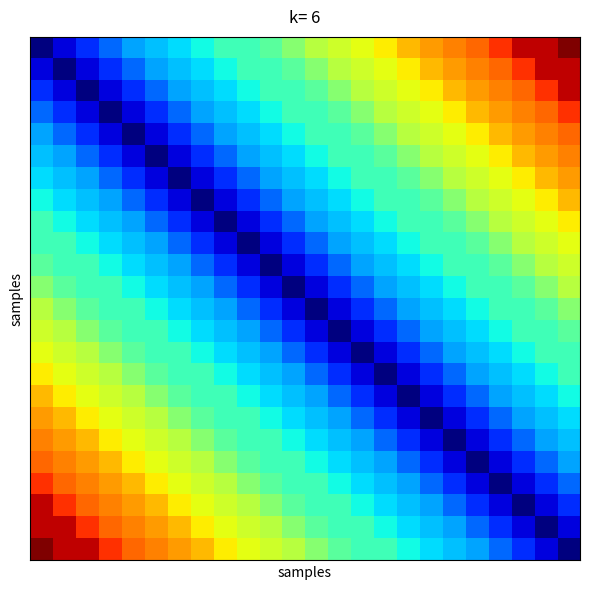

What is the minimum value shown in the chart?

153